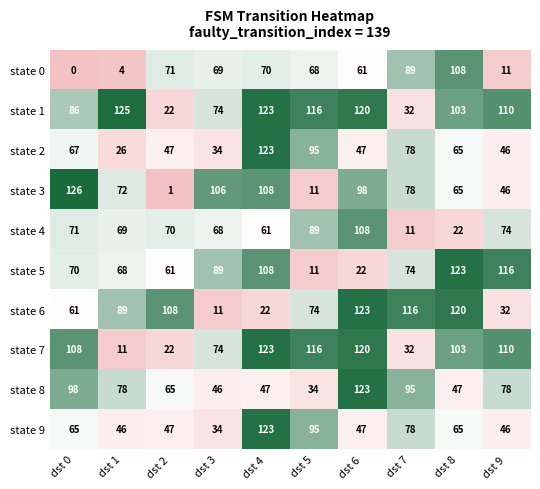

Between dst 1 and dst 6, which series saw the biggest shift?

state 7